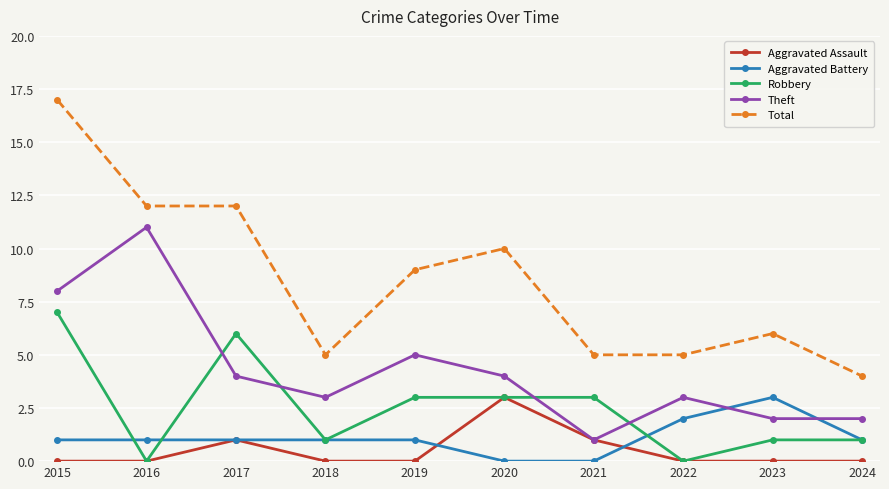

The Aggravated Battery series shows 1 at 2024. True or false?

True